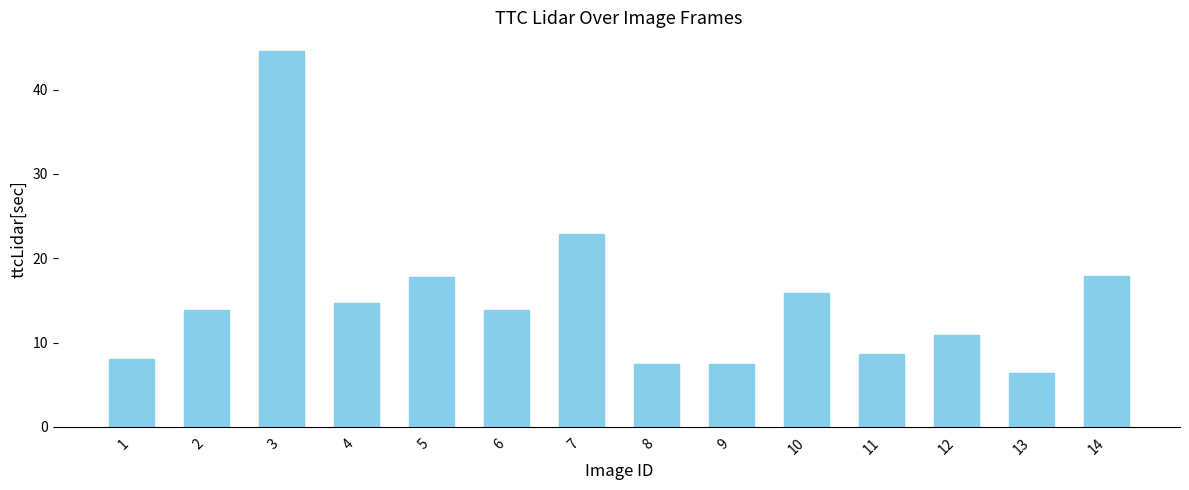

Which category has the highest value across all series?

3